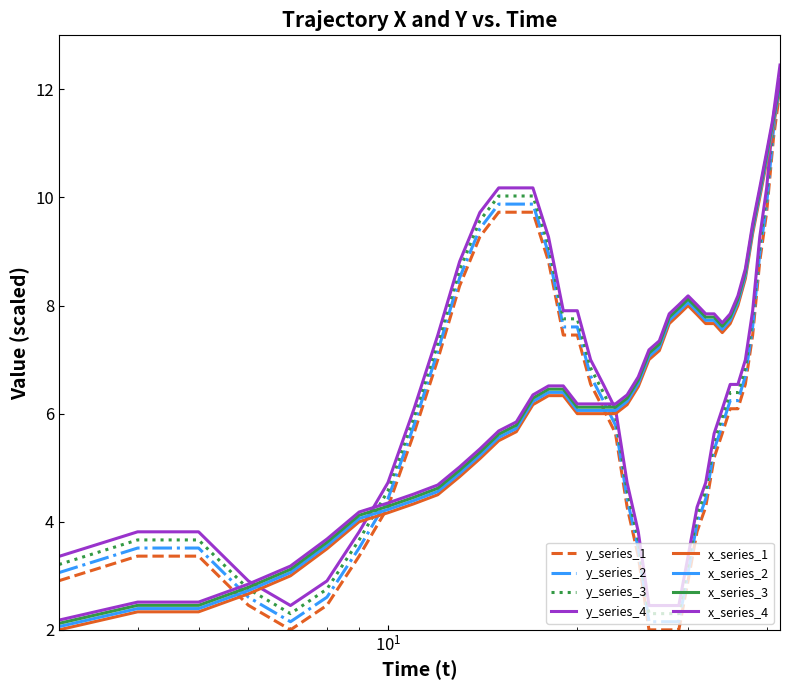

How many lines are shown in the chart?

8